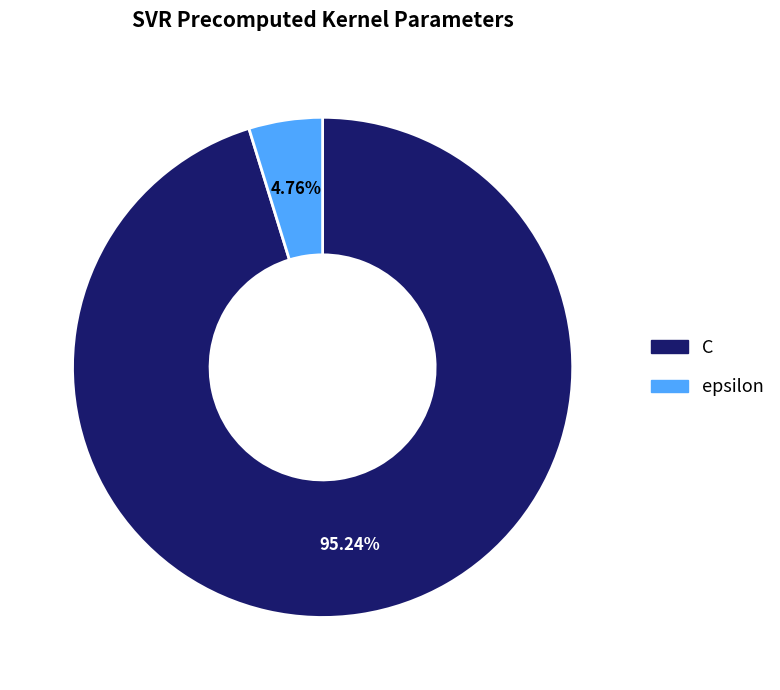

The epsilon slice represents 5% of the pie. True or false?

True